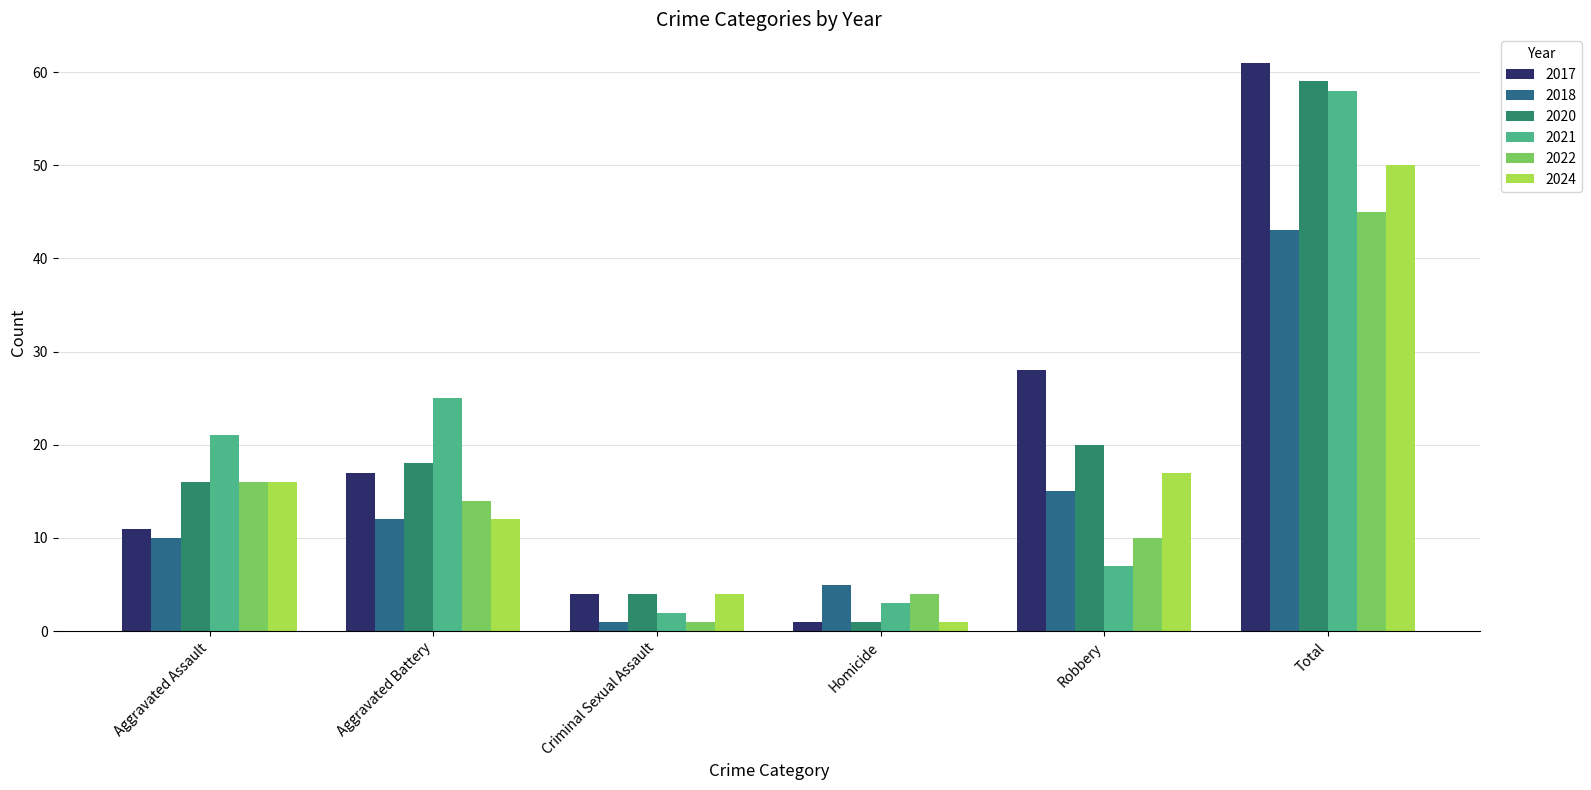

Is the value of 2020 at Robbery greater than the value of 2018 at Homicide?

Yes